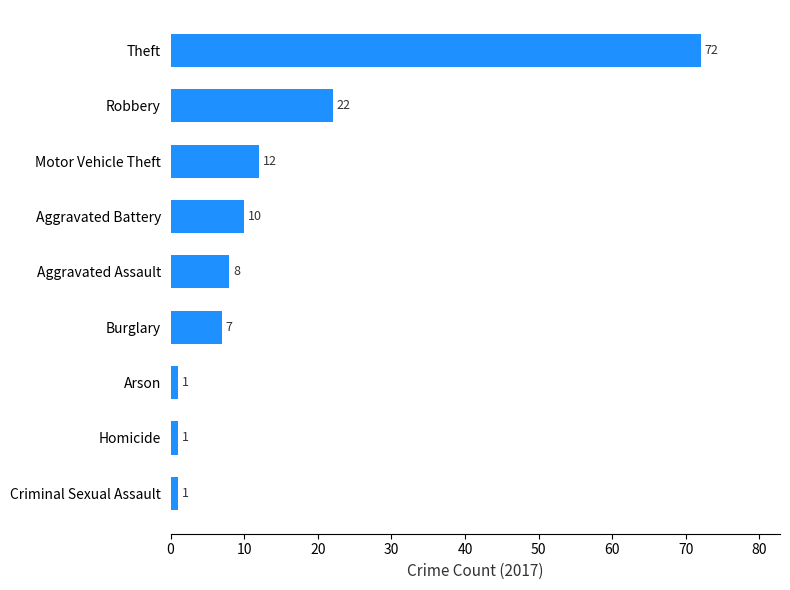

At which label is the value closest to 36?

Robbery